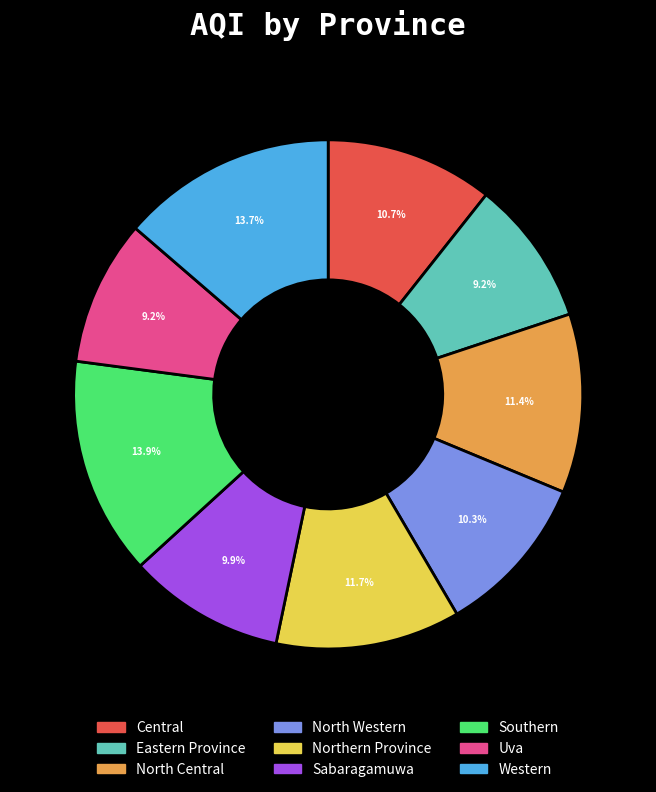

Is it true that Western is 22% of the pie?

False